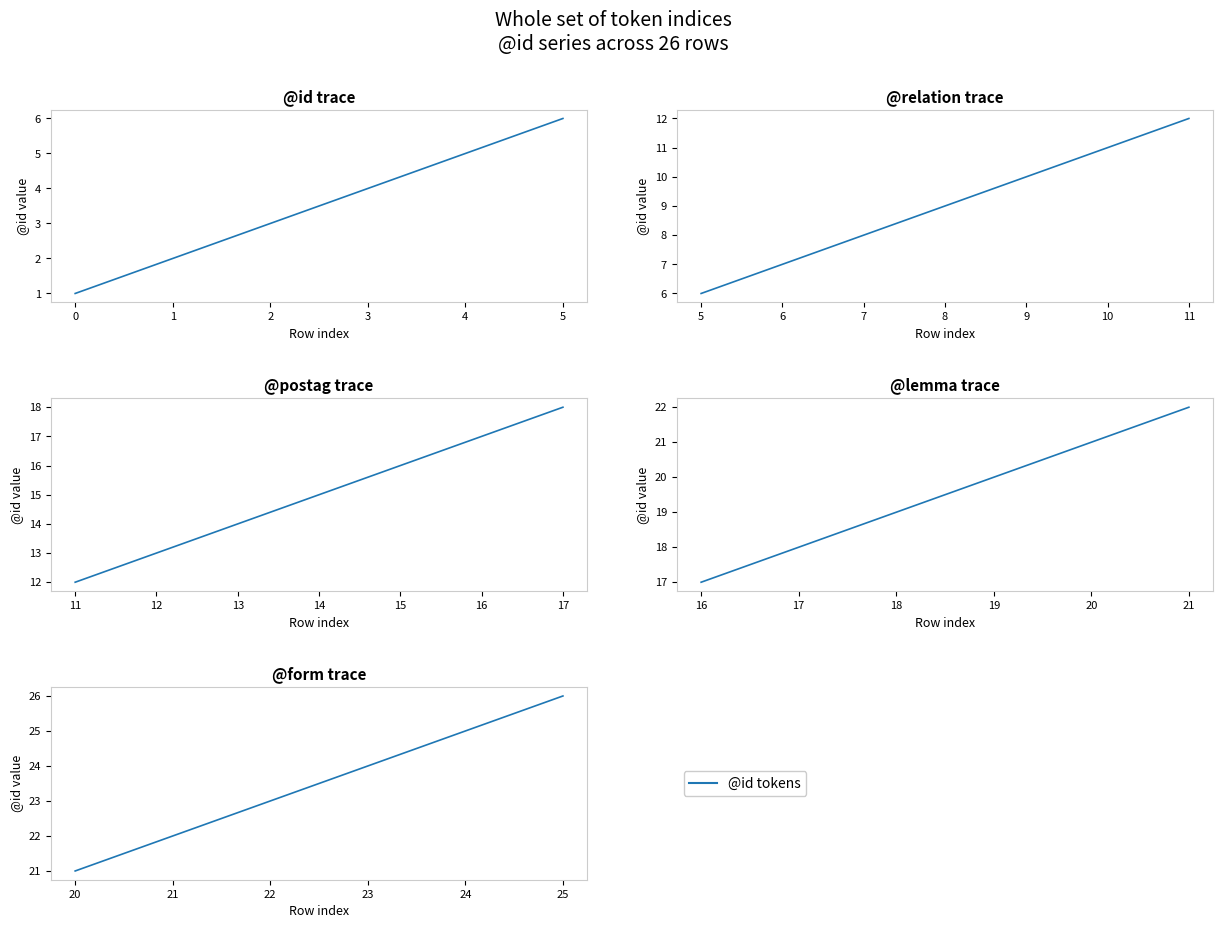

Count the number of categories in the chart.

6